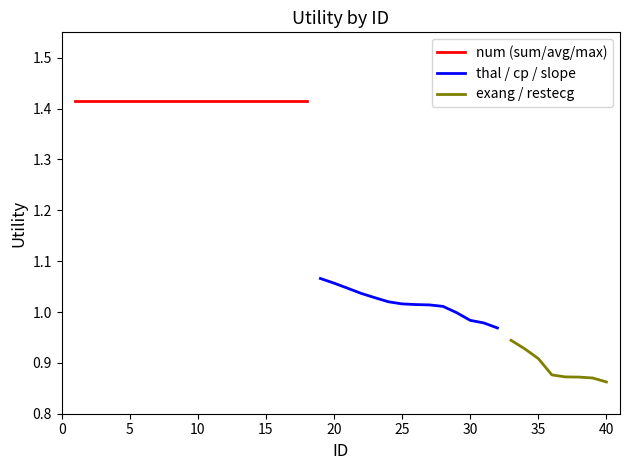

Which series changed the most between 20 and 34?

exang/restecg